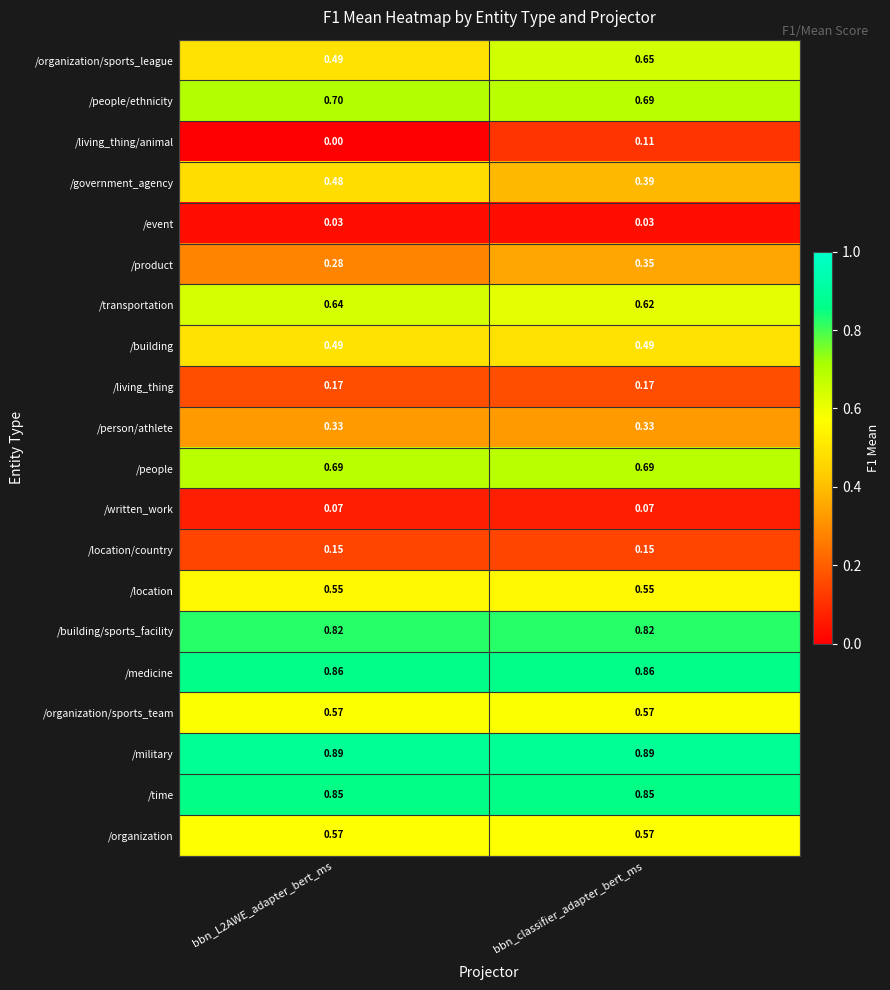

Which series has the widest spread of values?

/organization/sports_league